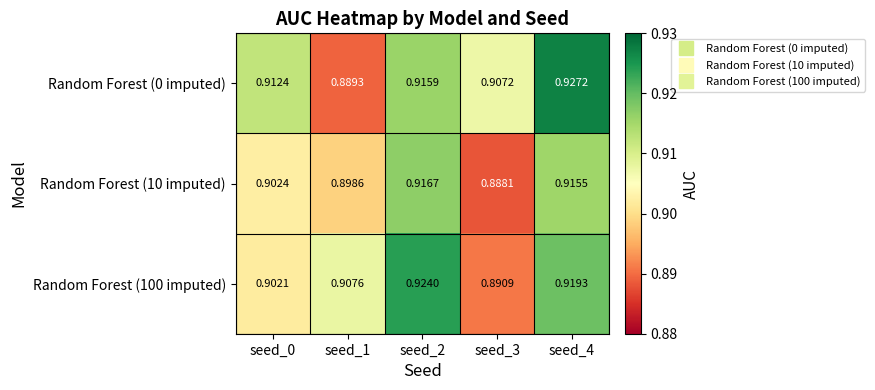

At which category is the sum across all series the highest?

seed_4